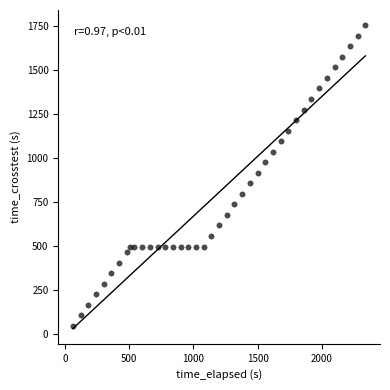

What is the range of X values (max minus min)?

2280.2